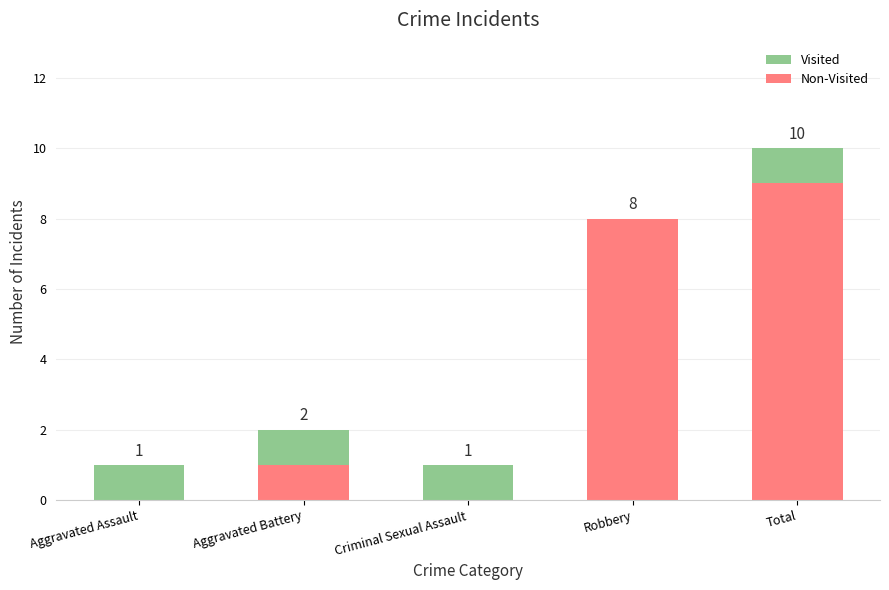

At which label does Non-Visited reach its peak?

Total